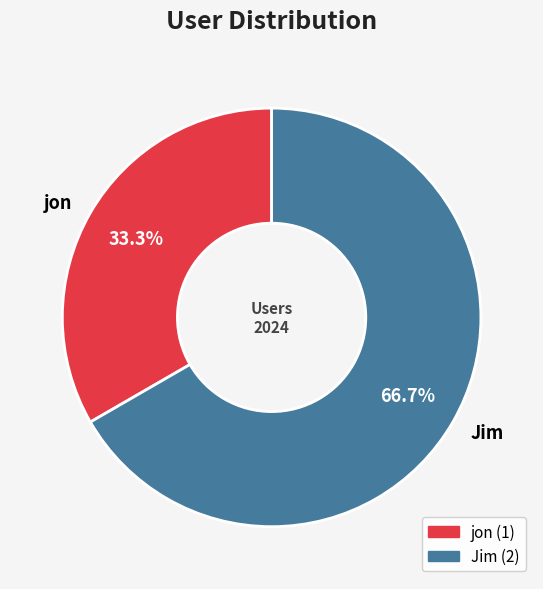

Which has a higher value, jon or Jim?

Jim